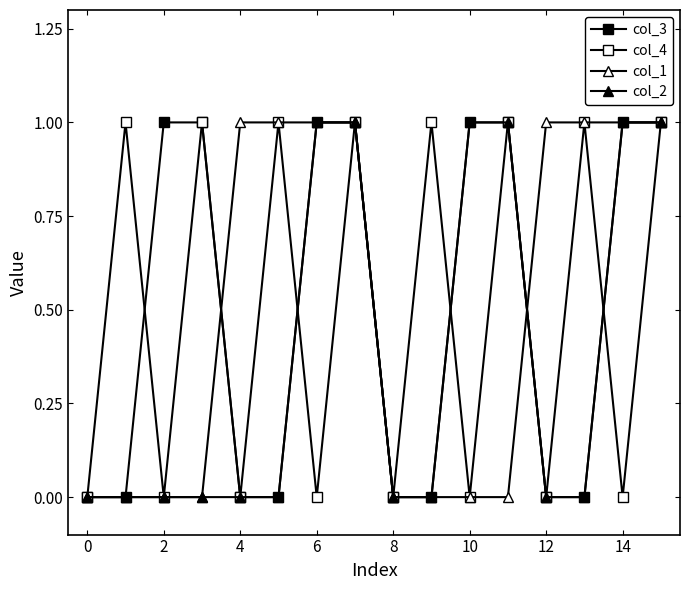

At how many categories does at least one series exceed 0?

14